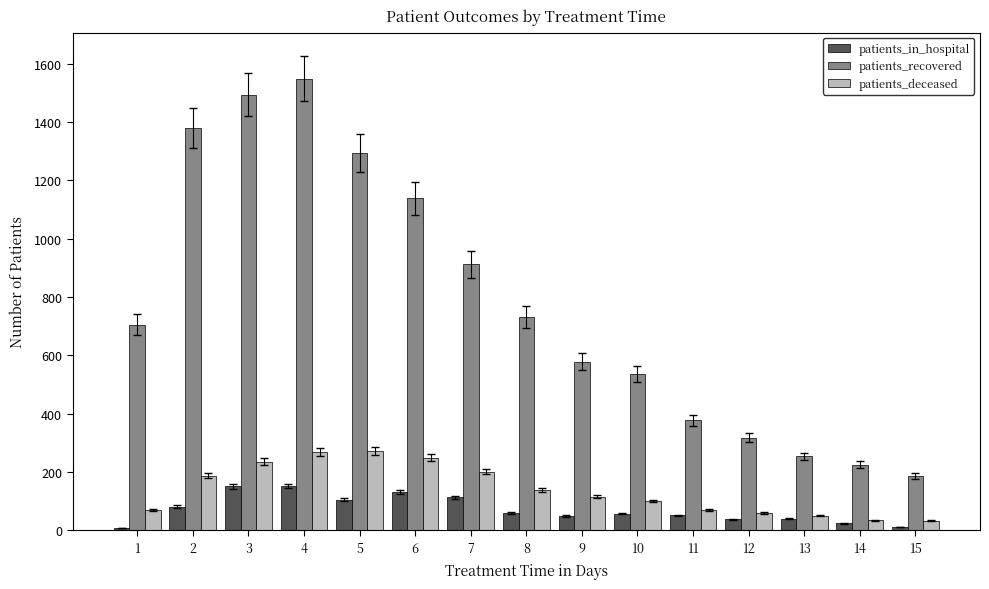

Read the patients_in_hospital value at 3, to the nearest 10.

150